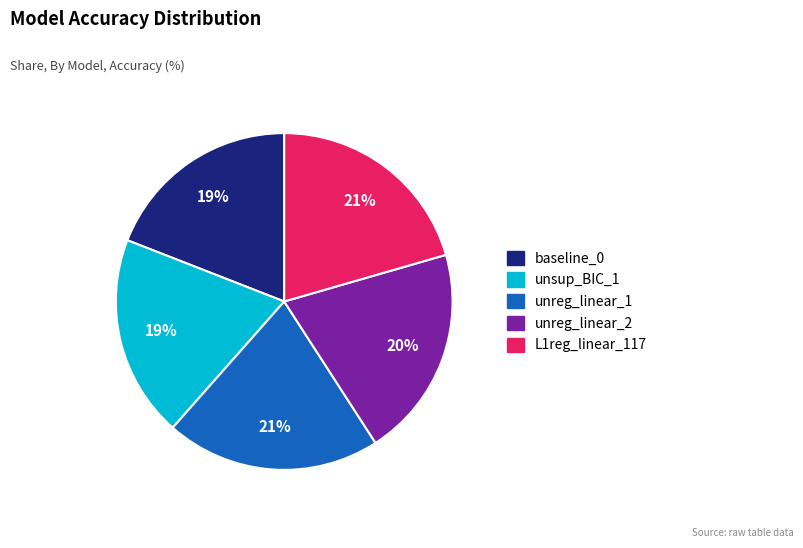

Approximately how many times larger is the value at unreg_linear_1 compared to L1reg_linear_117?

1.0